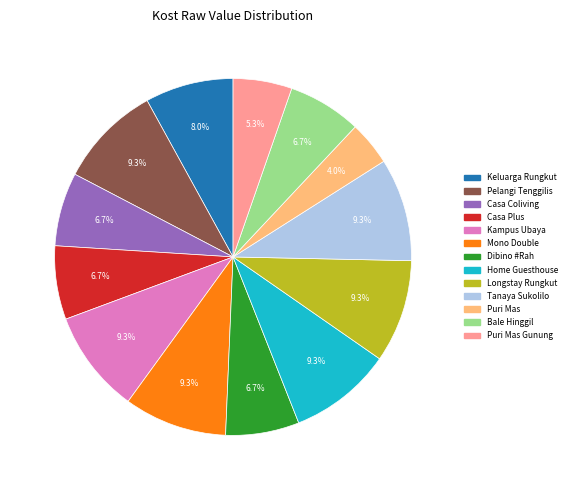

Is there any slice that represents more than half of the pie?

No